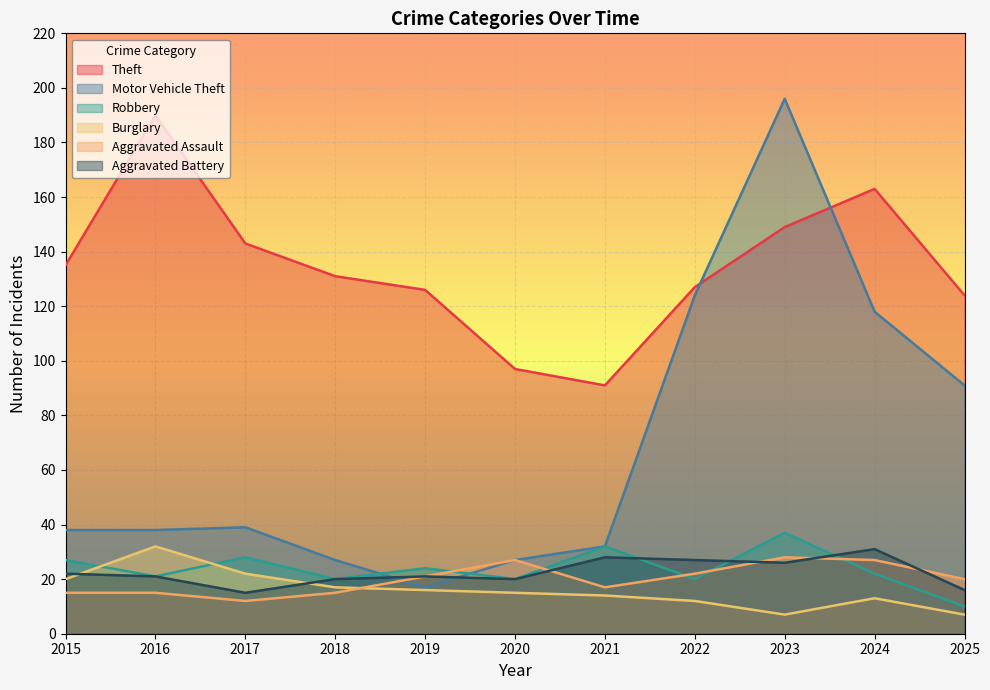

How many values in the Theft series are below 131?

5